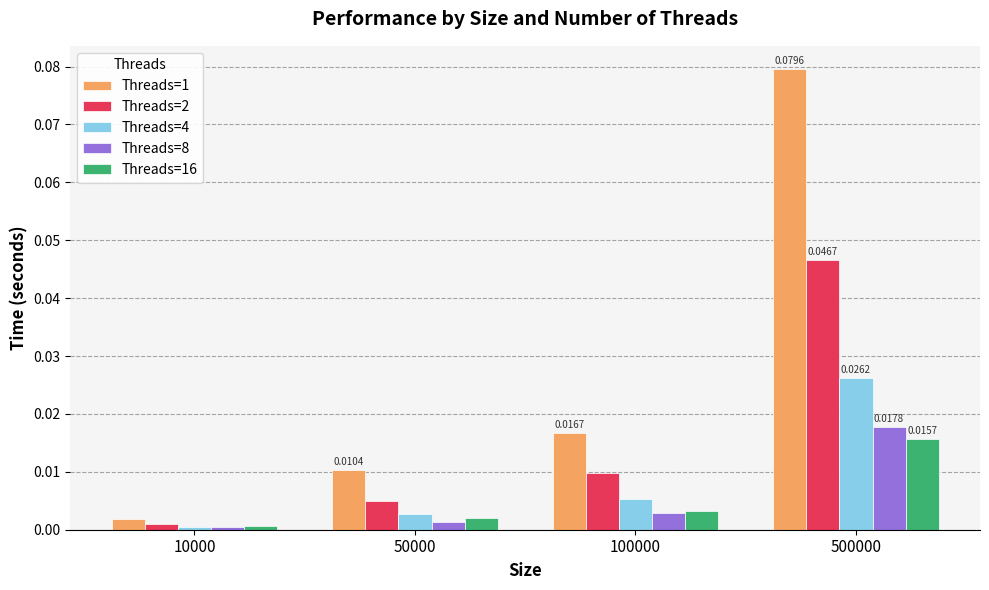

Is it true that Threads=8 equals 0.0 at 10000?

True